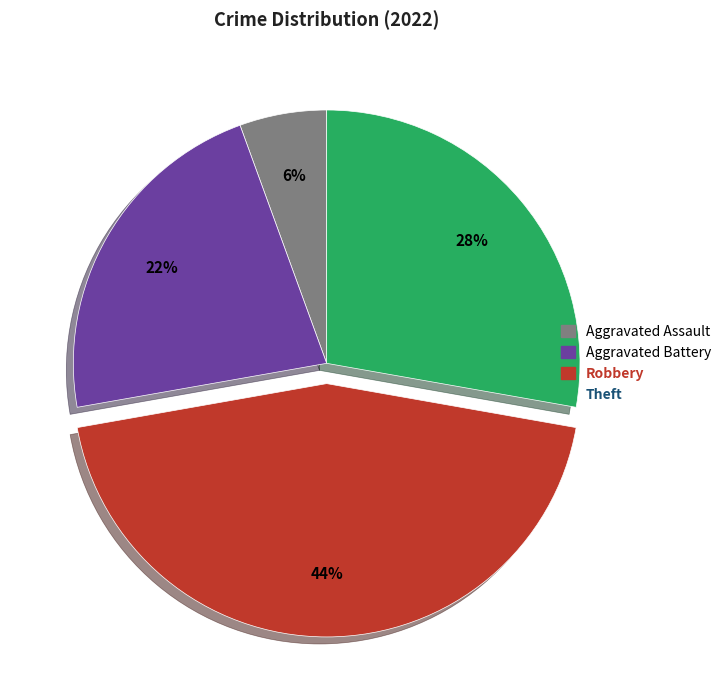

What is the smallest slice in the pie chart?

Aggravated Assault